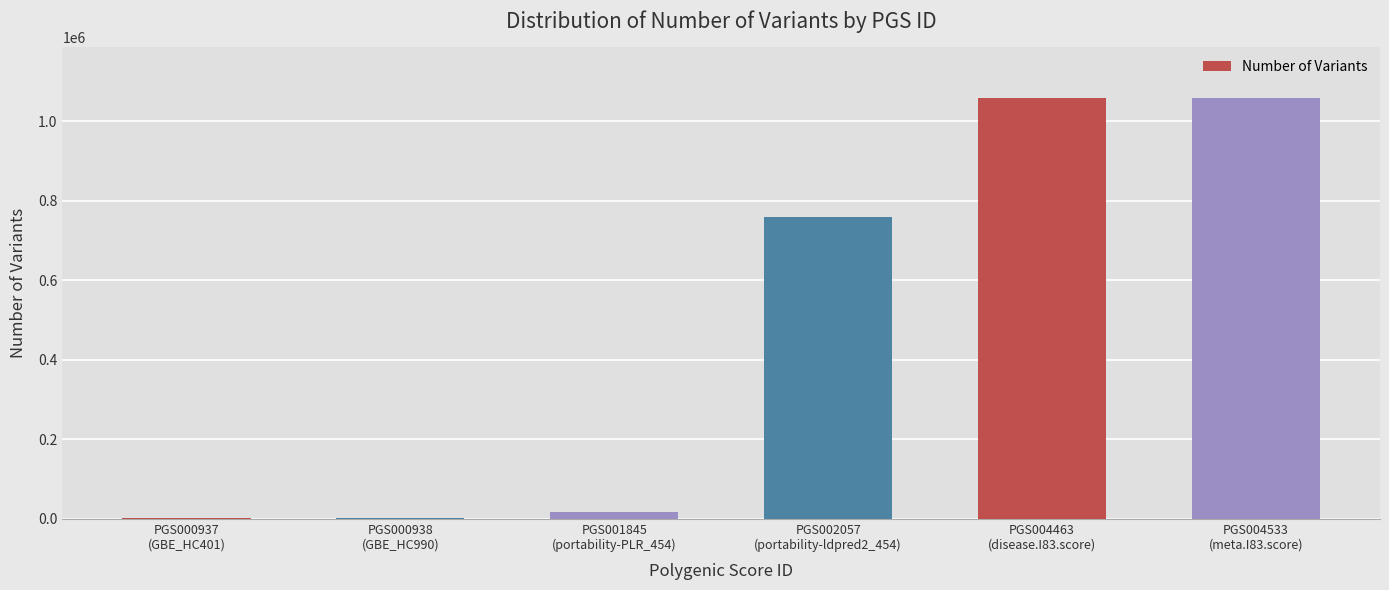

What is the greatest value displayed?

1059939